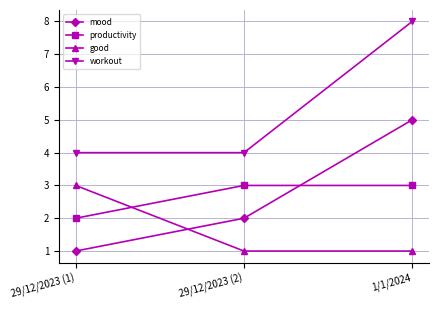

Which series changed the most between 29/12/2023 (2) and 1/1/2024?

workout